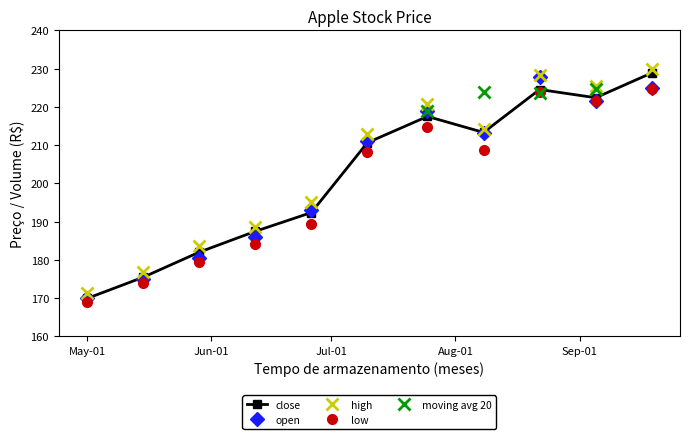

Between 2024-05-29 and 2024-06-26, which series saw the biggest shift?

open